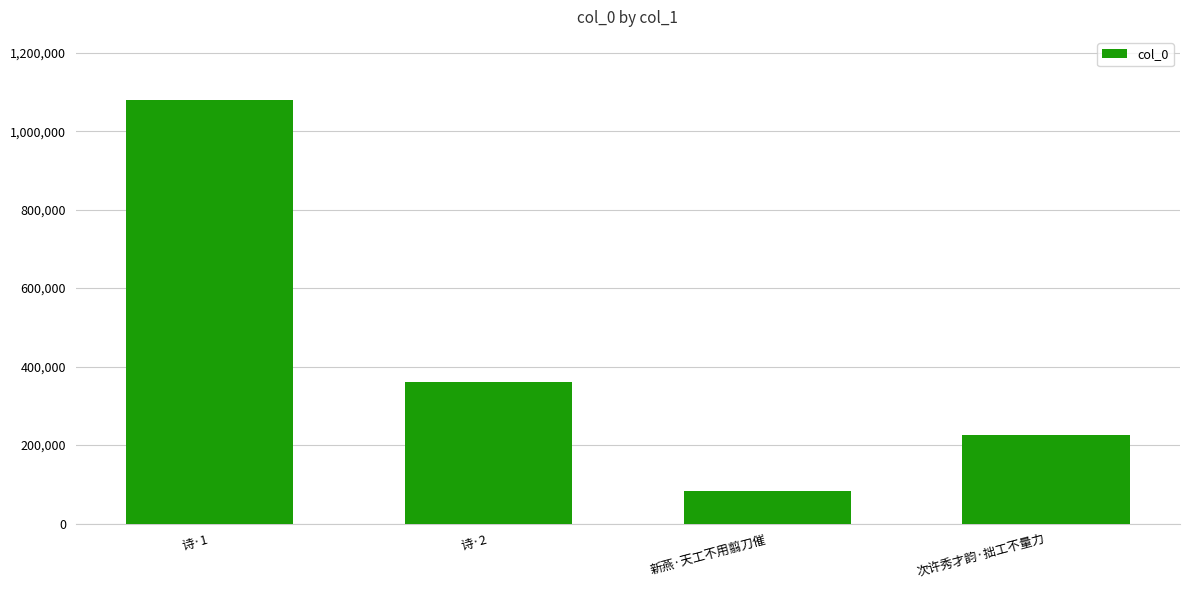

How many bars are there in total?

4